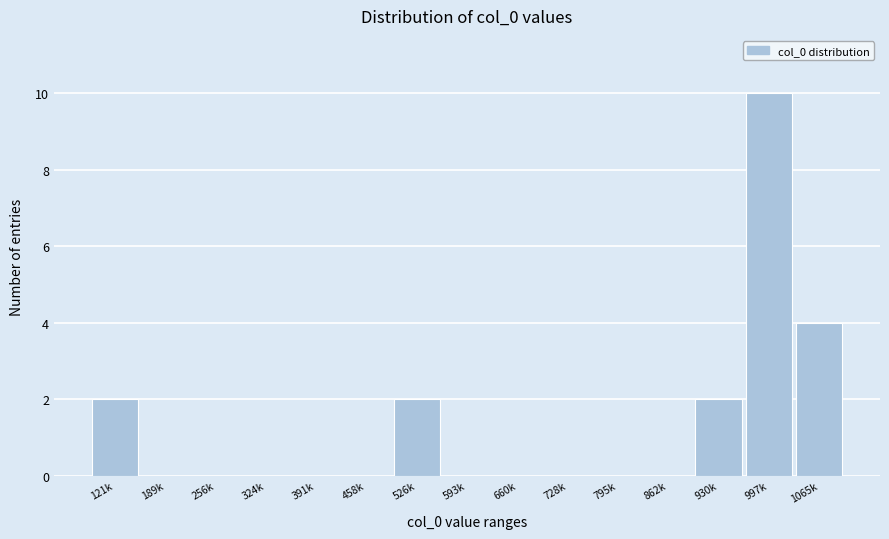

Reading left to right, extract all data points from this chart.

121k=2	189k=0	256k=0	324k=0	391k=0	458k=0	526k=2	593k=0	660k=0	728k=0	795k=0	862k=0	930k=2	997k=10	1065k=4